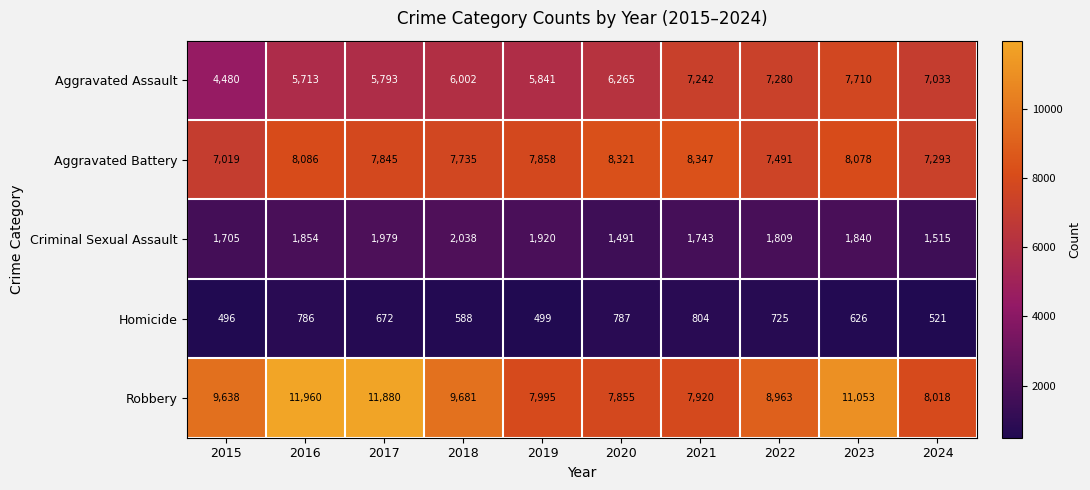

What is the difference between the Aggravated Assault values at 2015 and 2023?

3230